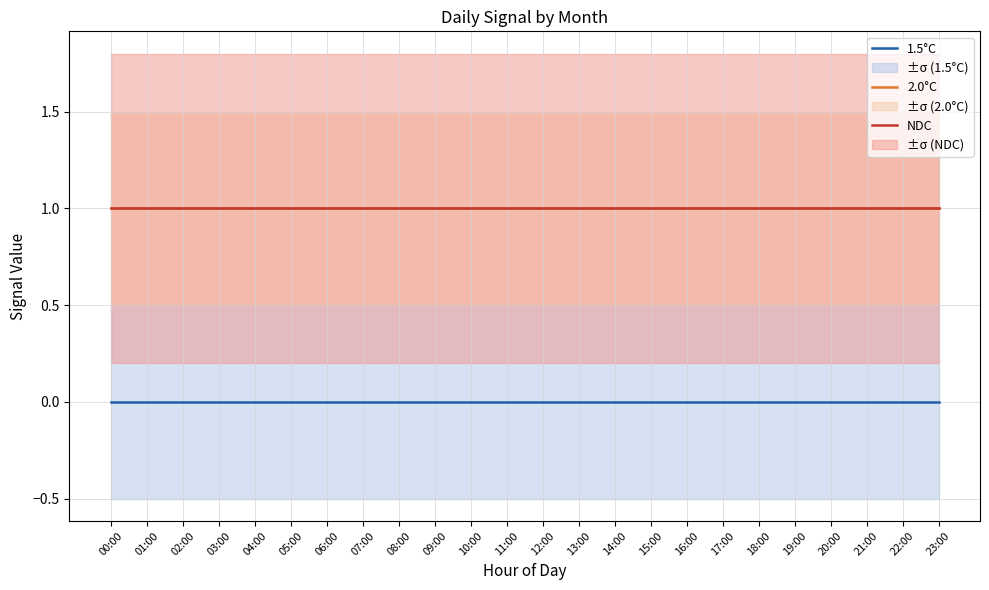

At which category is the sum across all series the highest?

00:00